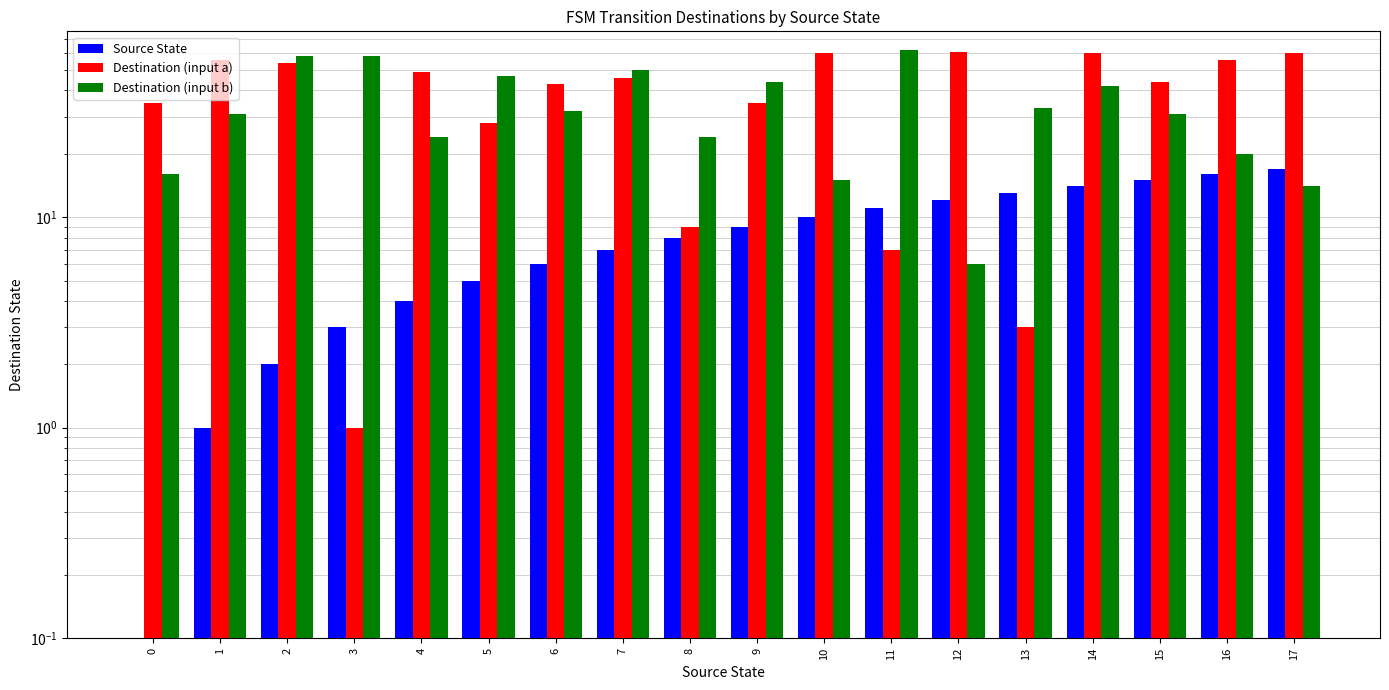

List the labels in order of Destination (input b) value, smallest first.

12, 17, 10, 0, 16, 4, 8, 1, 15, 6, 13, 14, 9, 5, 7, 2, 3, 11